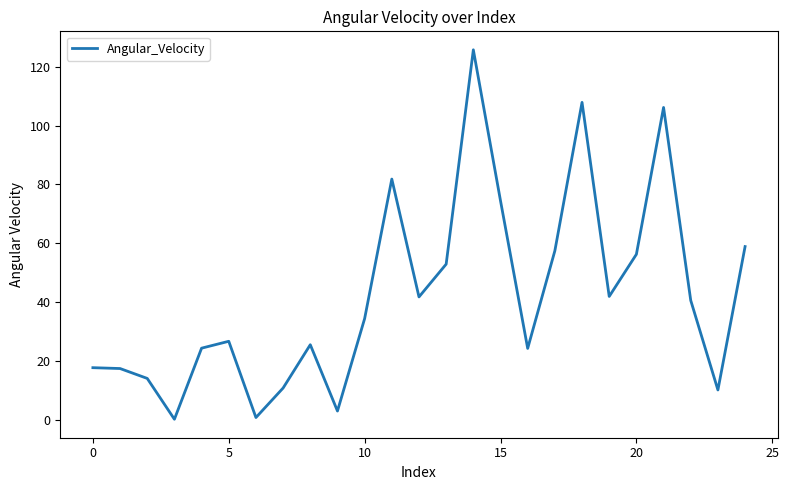

What is the maximum value shown in the chart?

125.7